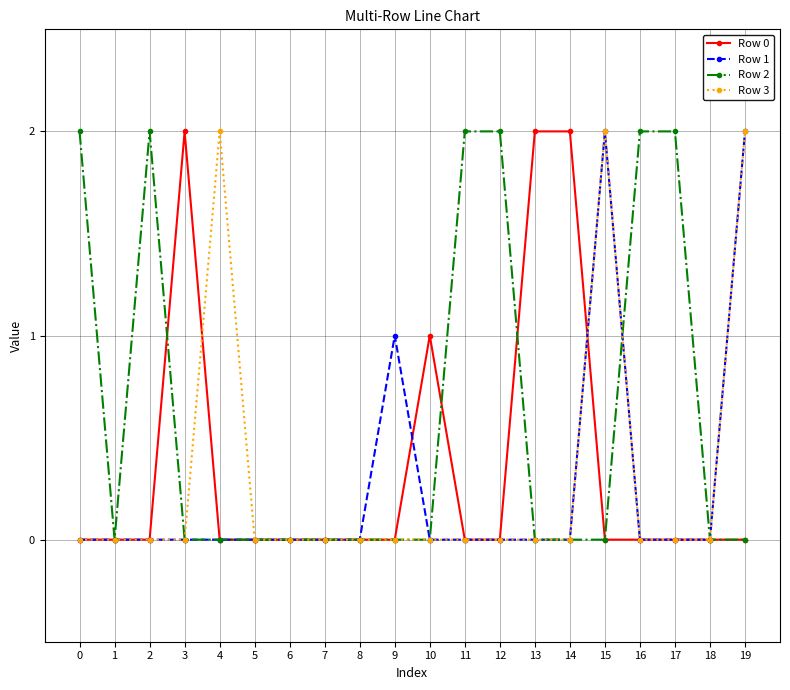

True or false: Row 1 has a value of 0 at 13.

True